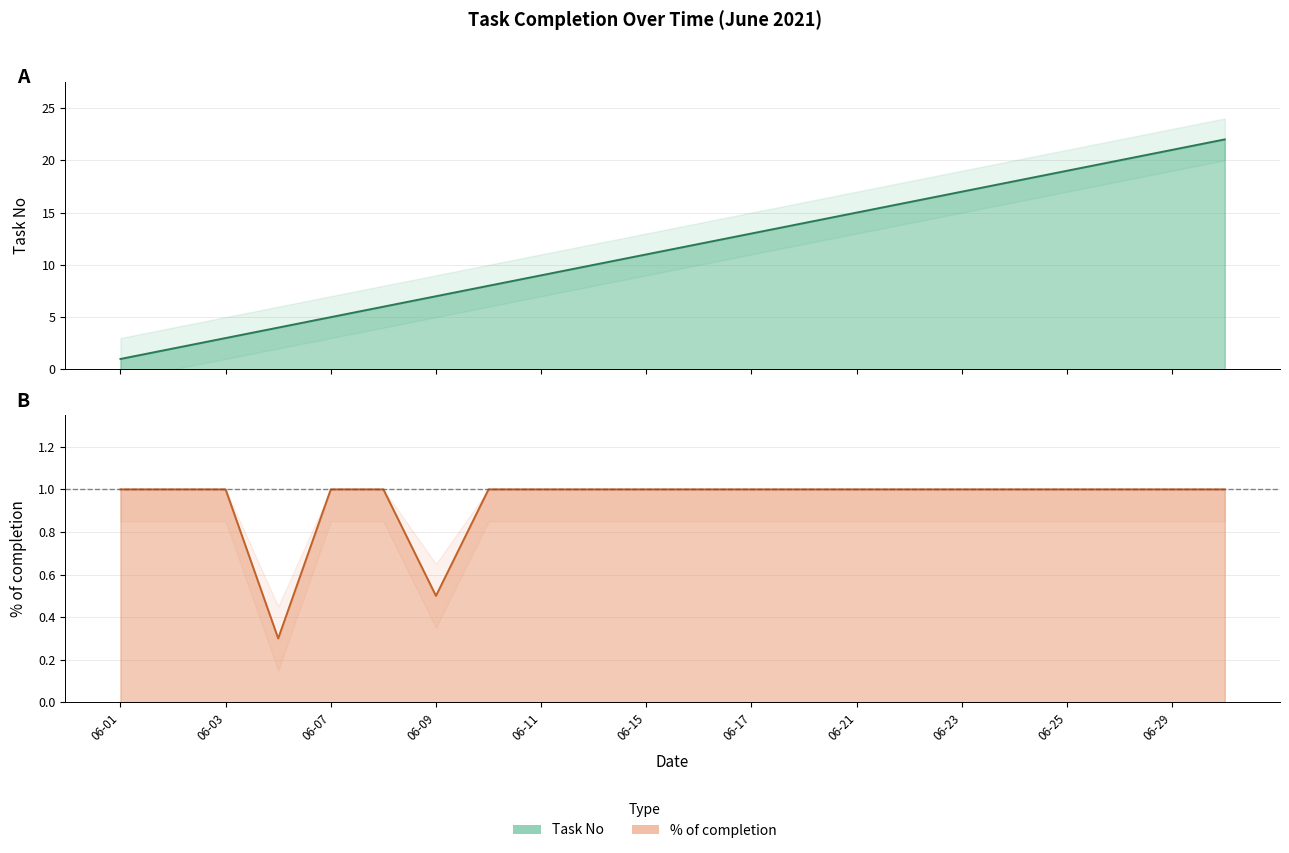

Which label corresponds to the largest value in the chart?

2021-06-30